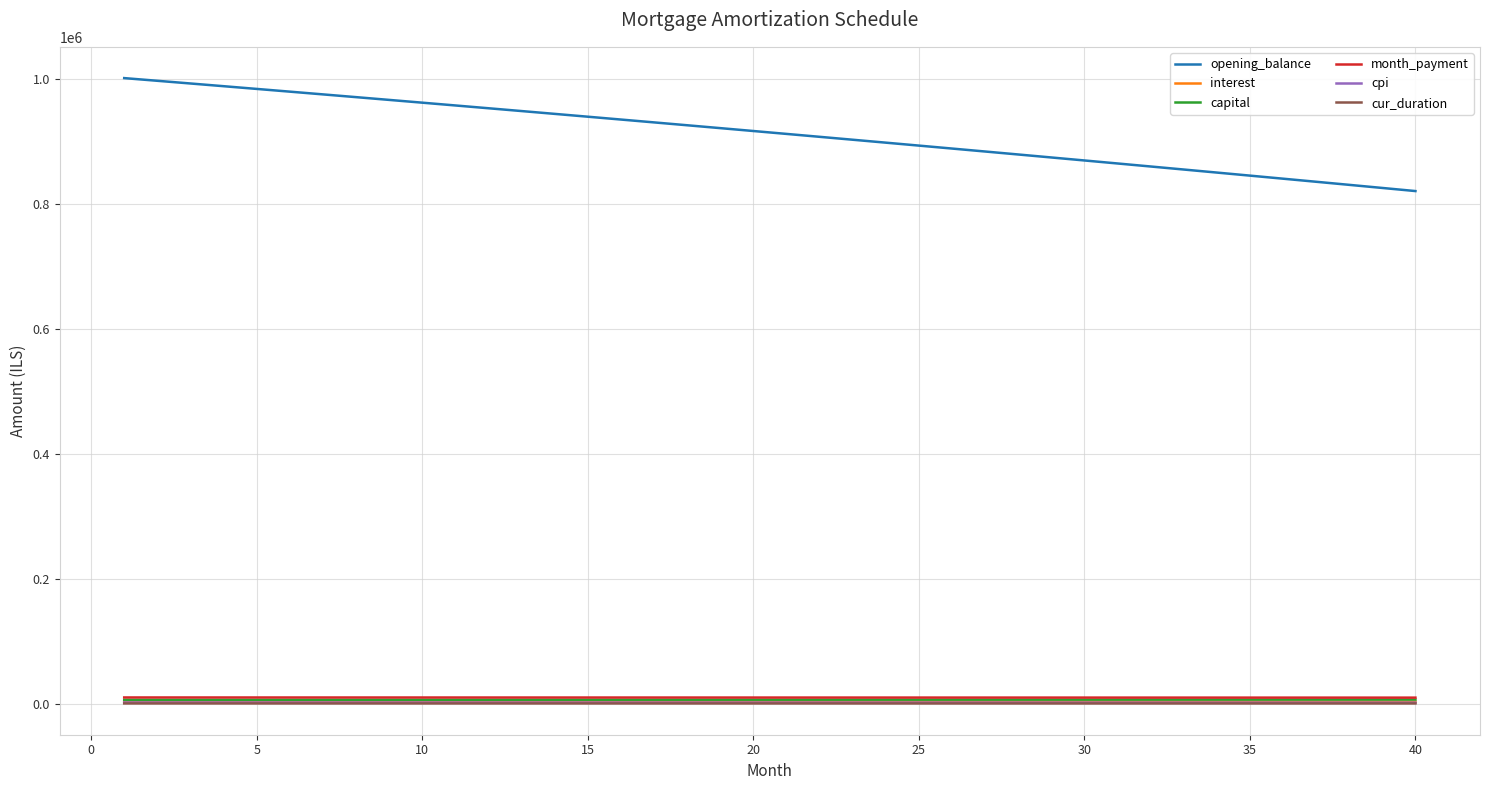

What is the greatest value displayed?

1001666.7